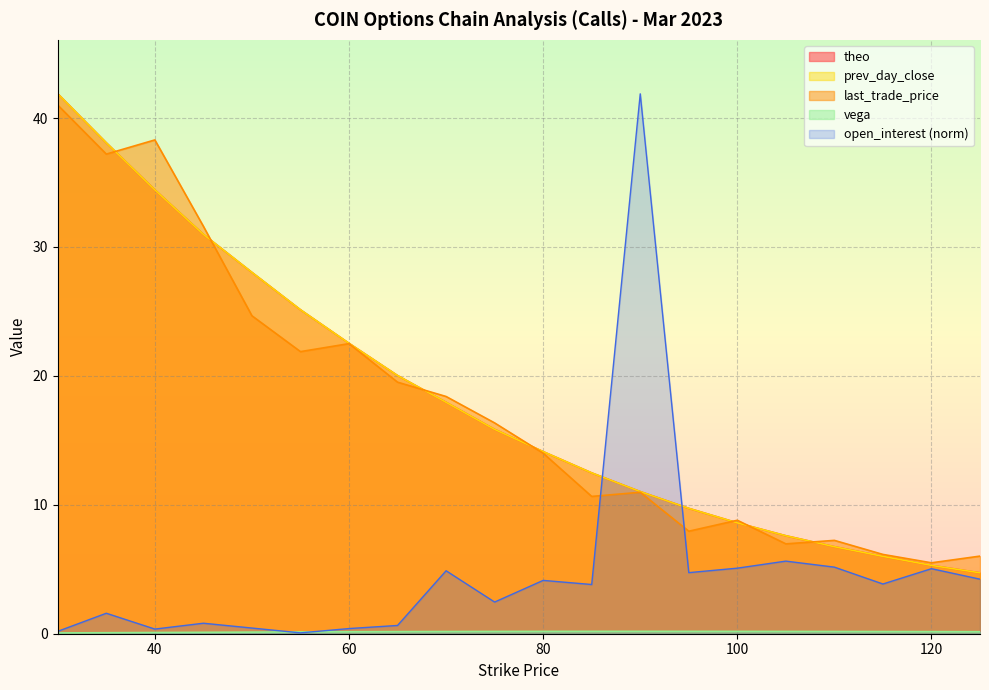

Which has a higher value, 80 or 30?

80